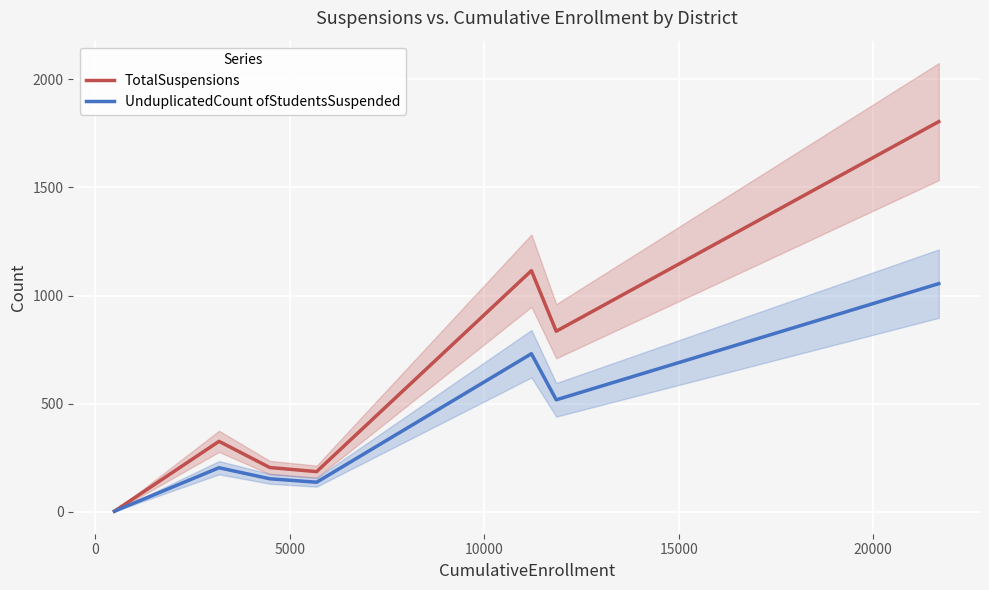

Reading right to left, what are all the values shown in this chart?

TotalSuspensions: 1804	835	1115	186	205	326	3
UnduplicatedCount ofStudentsSuspended: 1055	518	731	137	153	204	3